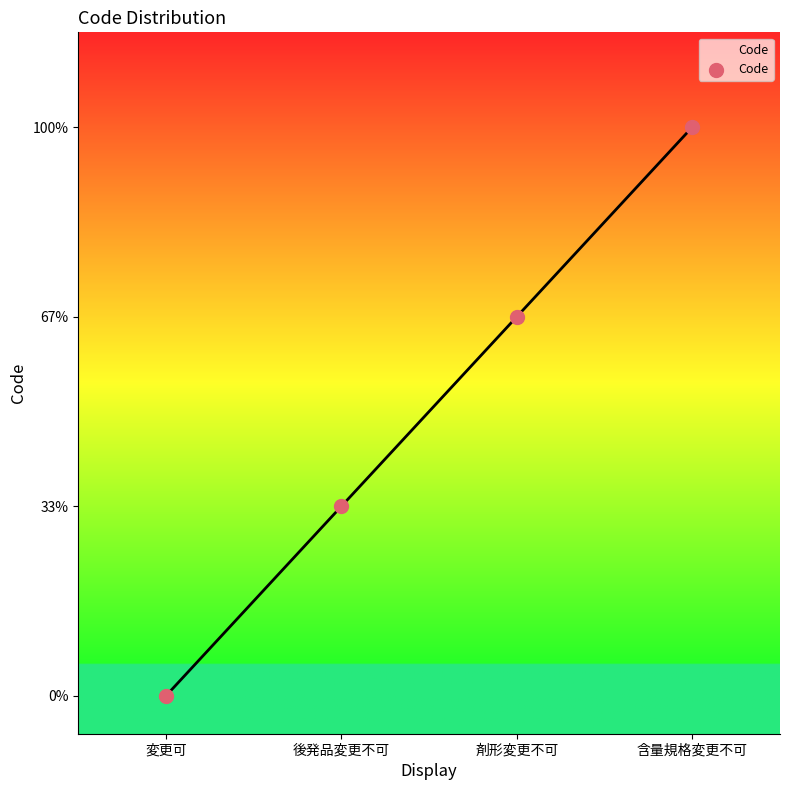

Between 含量規格変更不可 and 剤形変更不可, which is larger?

含量規格変更不可